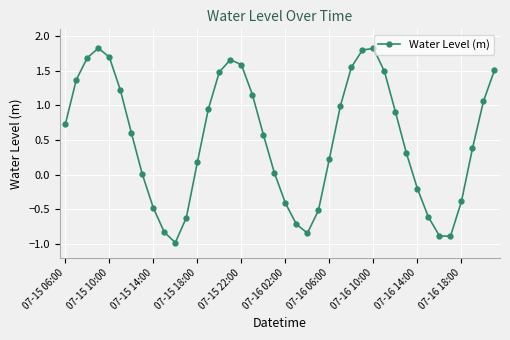

What is the average value?

0.5